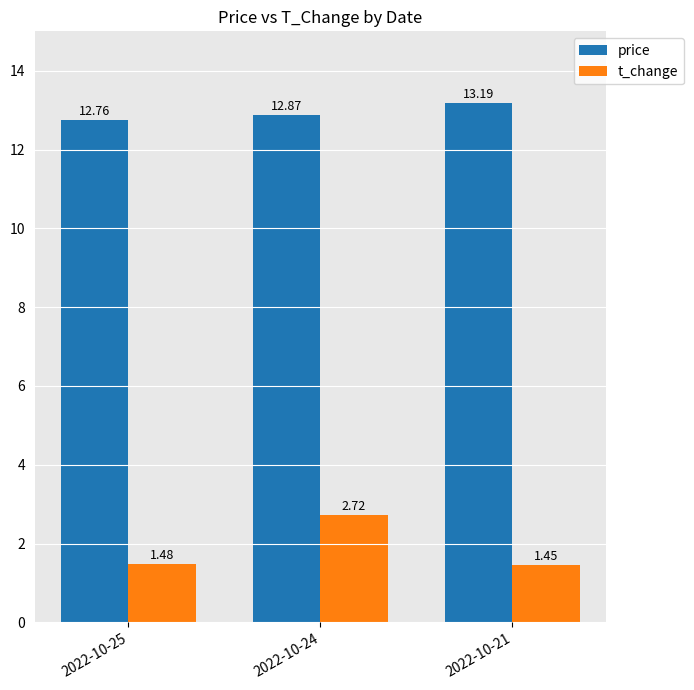

Which category has the lowest value across all series?

2022-10-21